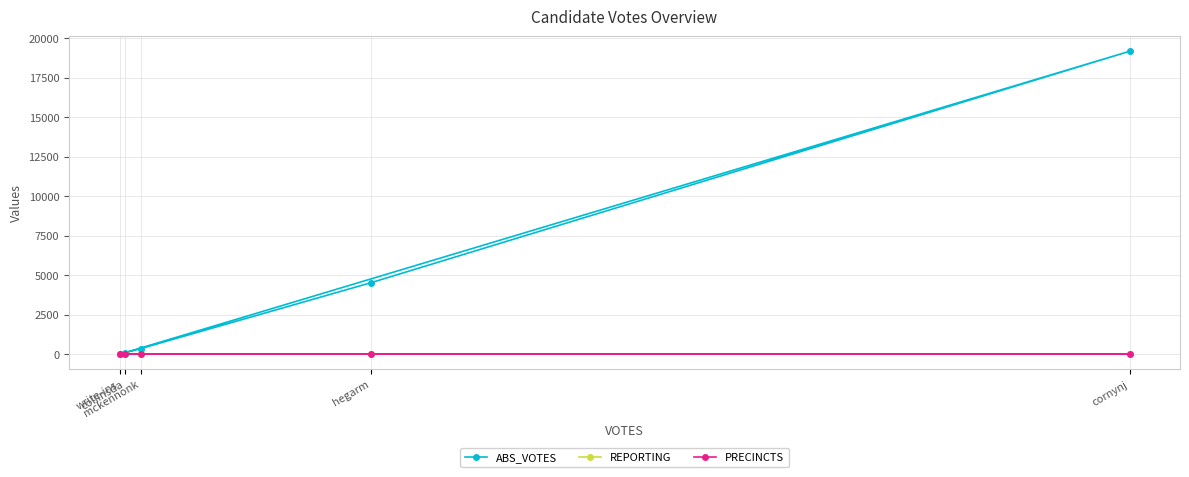

Which category has the lowest value in the ABS_VOTES series?

write-ins